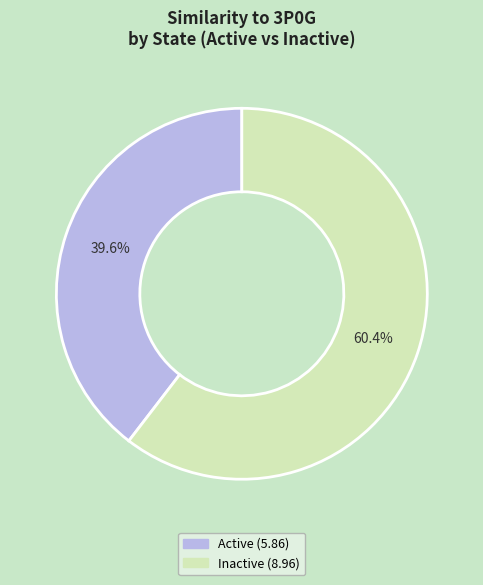

Is there a majority slice in this chart?

Yes